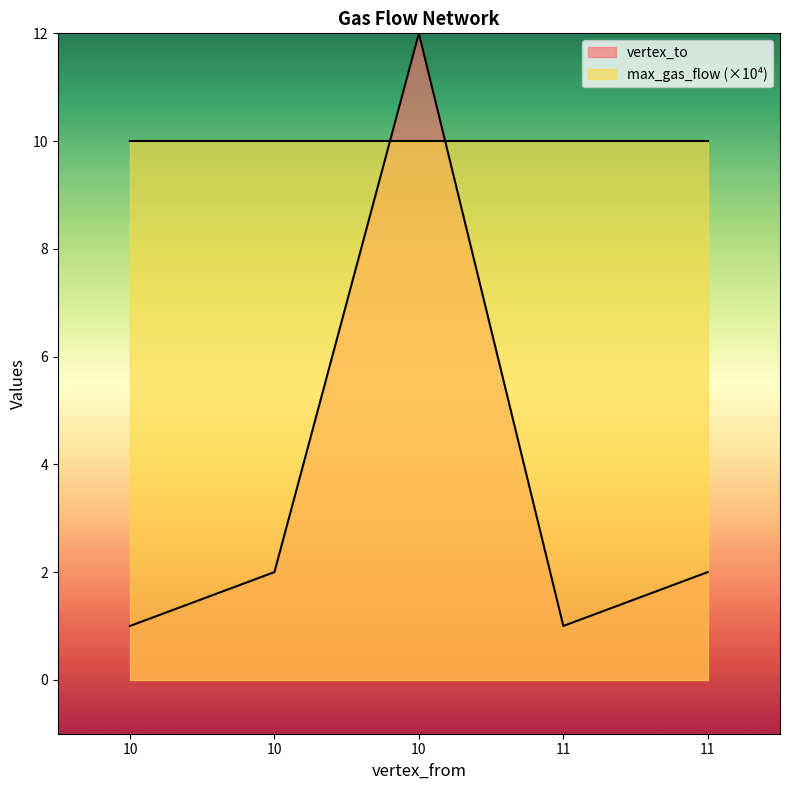

Does the chart display data point markers on the line(s)?

No